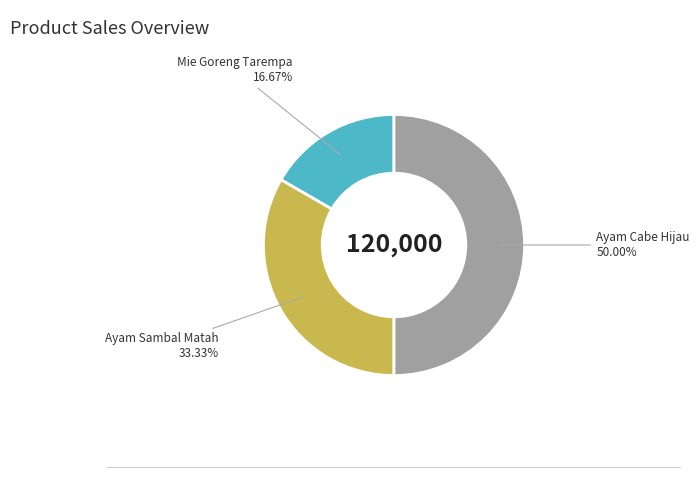

Between Mie Goreng Tarempa and Ayam Sambal Matah, which is larger?

Ayam Sambal Matah